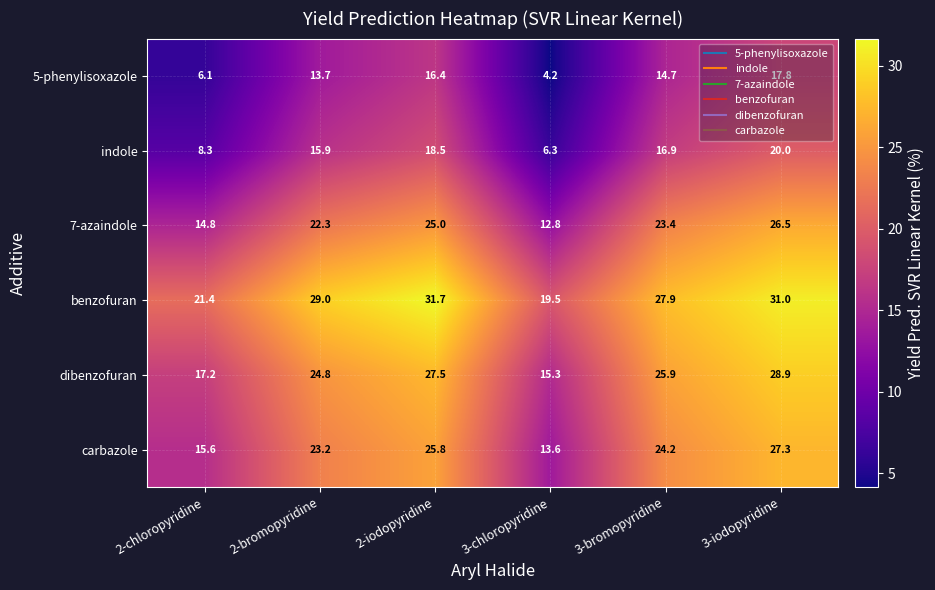

What is the sum of the indole values at 3-bromopyridine and 2-iodopyridine?

35.4